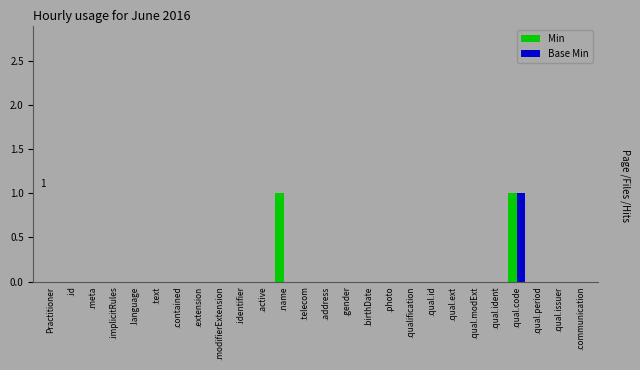

How many data points does each series have?

26